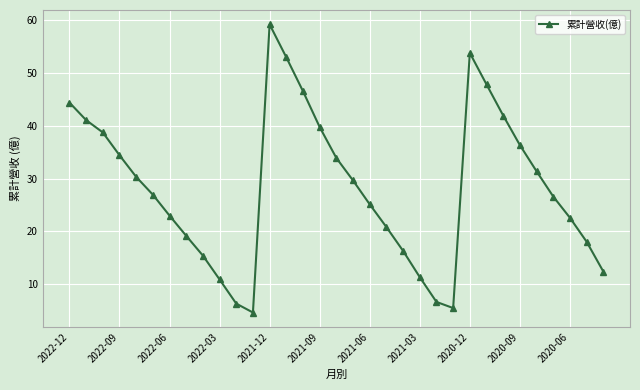

What is the average value?

28.3